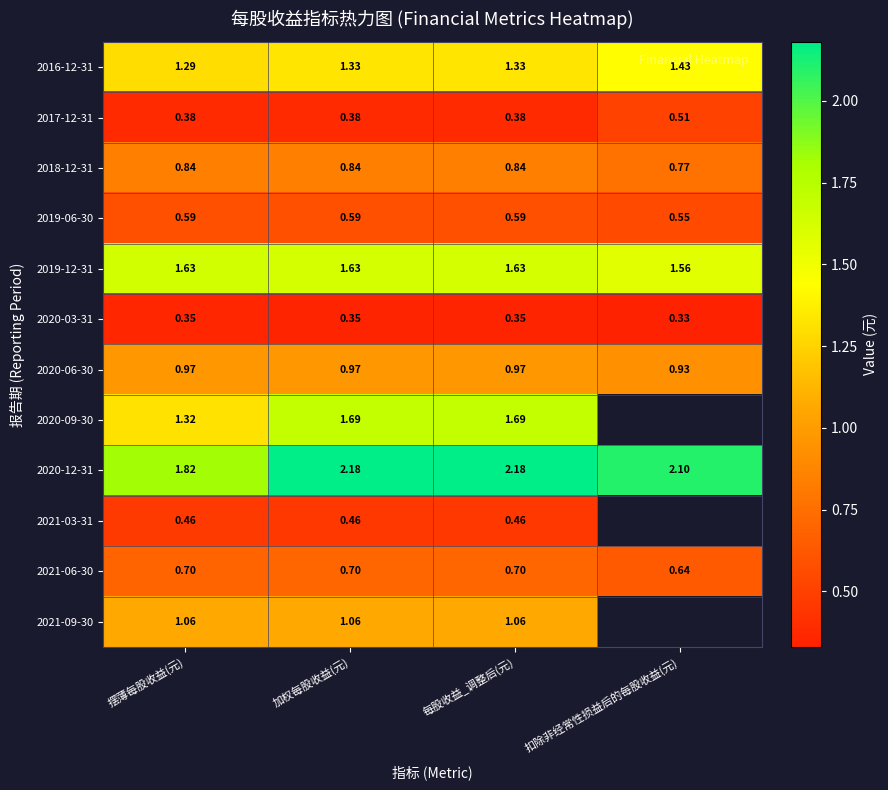

Rank the series at 每股收益_调整后(元) from lowest to highest value.

2020-03-31, 2017-12-31, 2021-03-31, 2019-06-30, 2021-06-30, 2018-12-31, 2020-06-30, 2021-09-30, 2016-12-31, 2019-12-31, 2020-09-30, 2020-12-31